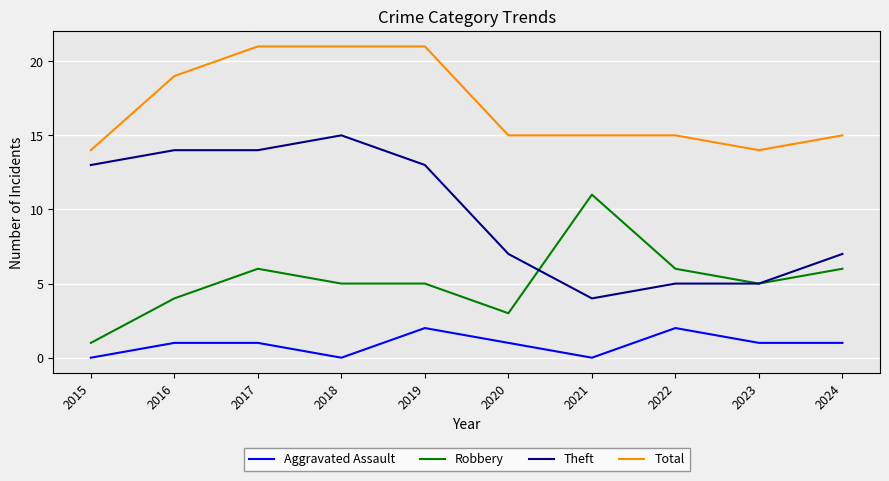

Reading left to right, list all the values displayed in this chart.

Aggravated Assault: 2015=0	2016=1	2017=1	2018=0	2019=2	2020=1	2021=0	2022=2	2023=1	2024=1
Robbery: 2015=1	2016=4	2017=6	2018=5	2019=5	2020=3	2021=11	2022=6	2023=5	2024=6
Theft: 2015=13	2016=14	2017=14	2018=15	2019=13	2020=7	2021=4	2022=5	2023=5	2024=7
Total: 2015=14	2016=19	2017=21	2018=21	2019=21	2020=15	2021=15	2022=15	2023=14	2024=15